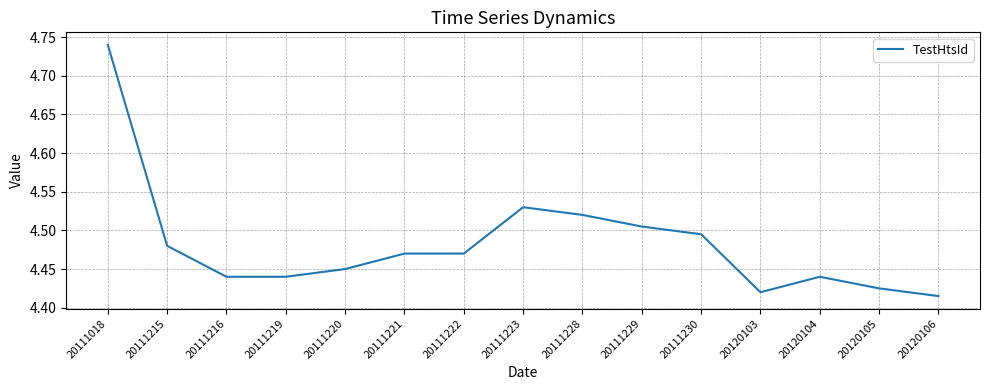

The chart shows a value of 5.8 at 20120105. True or false?

False